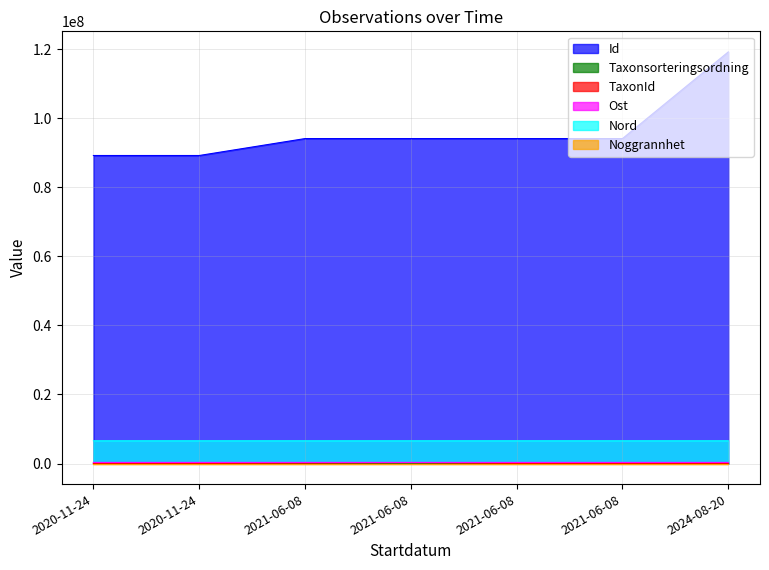

Reading left to right, list all the values displayed in this chart.

Id: 89238022	89238043	94141909	94141898	94141962	94141969	119252379
Taxonsorteringsordning: 78600	78600	56540	79104	78569	78479	91840
TaxonId: 1083	1083	103021	230185	6458	392	4364
Ost: 319431	319414	319474	319474	319414	319414	319252
Nord: 6586466	6586471	6586402	6586402	6586471	6586471	6586451
Noggrannhet: 5	5	25	25	5	5	10